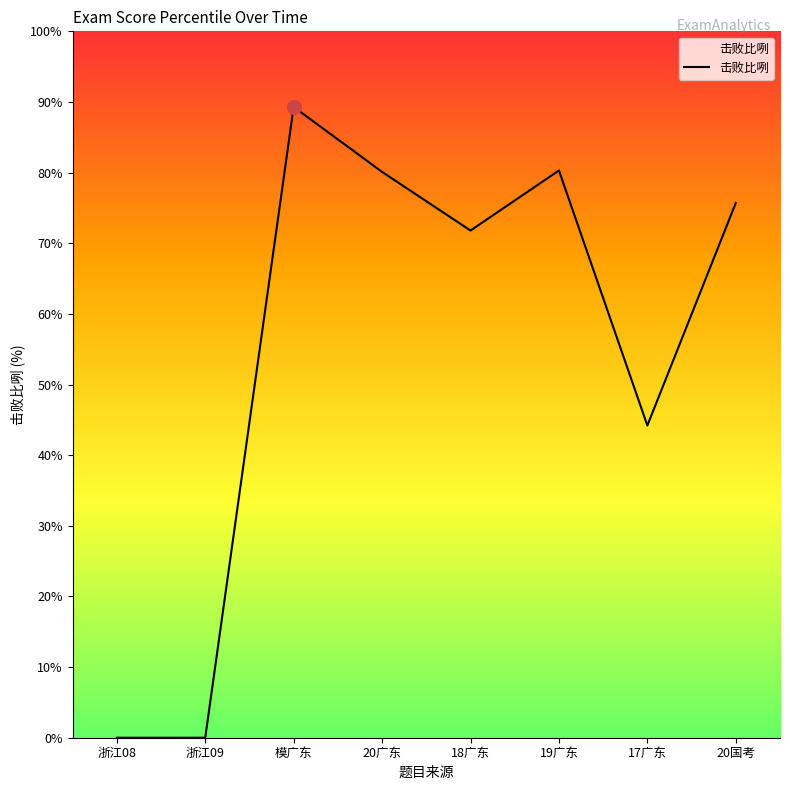

What position from the right is 17广东?

2